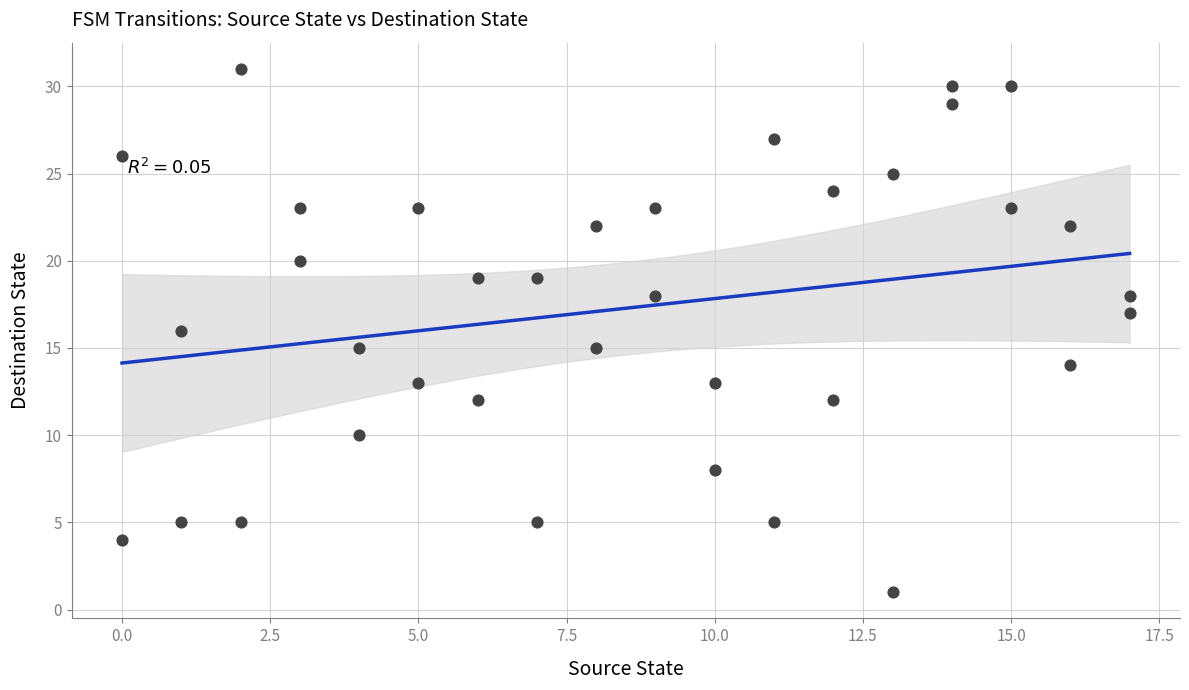

What is the range of X values (max minus min)?

17